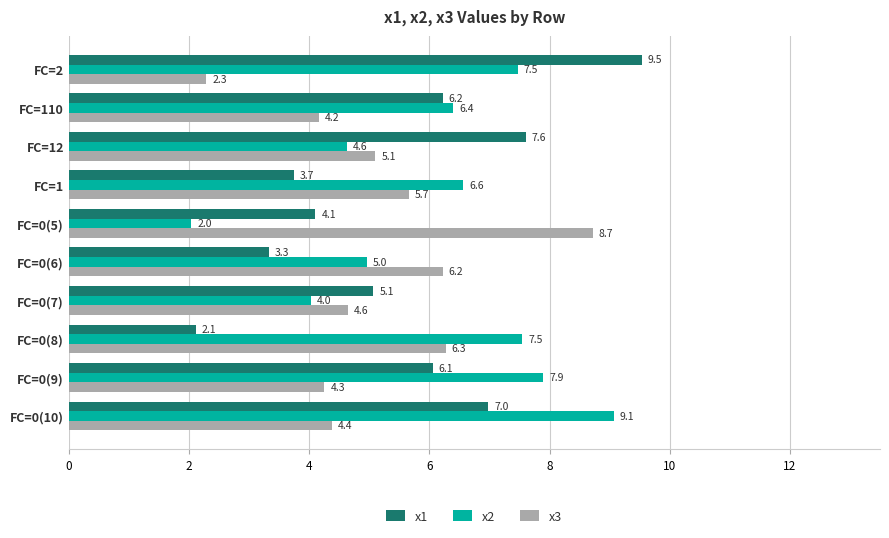

How many data points in x2 are less than 6?

4